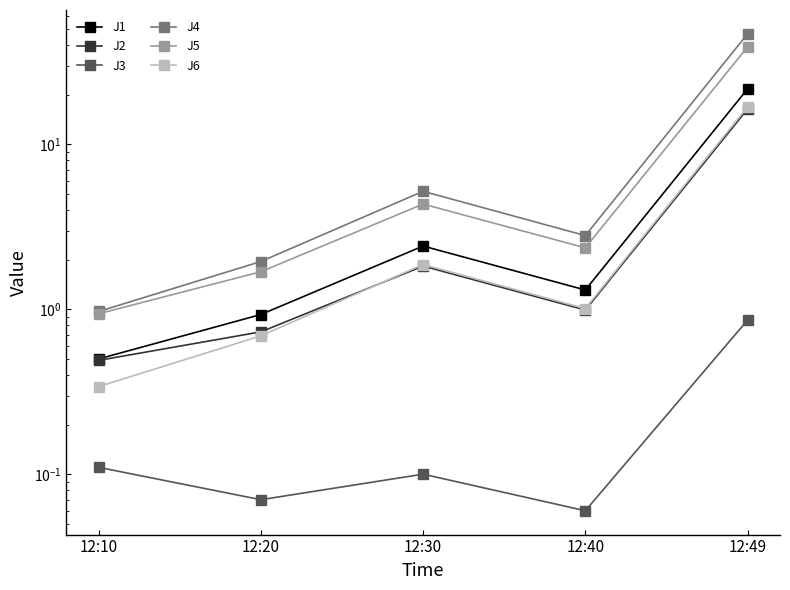

What is the average value of the J2 series?

4.1